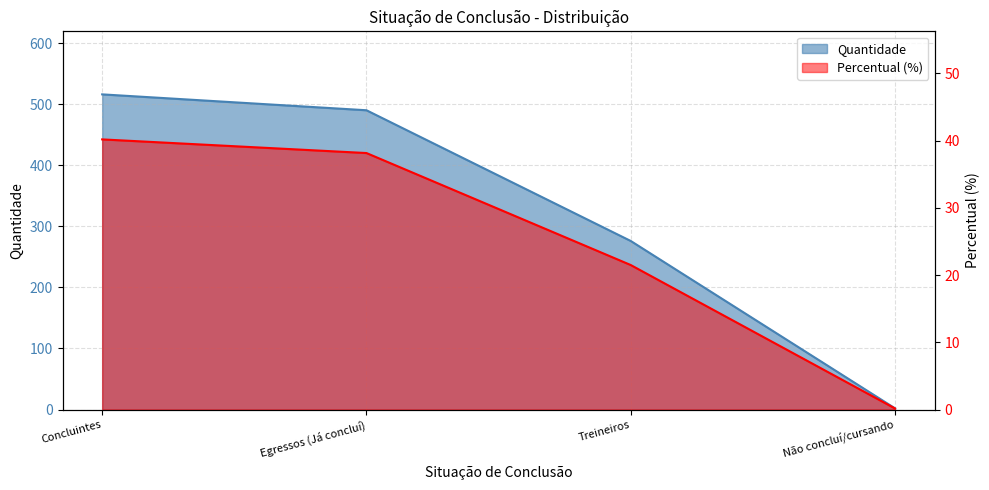

How many categories are shown in the chart?

4